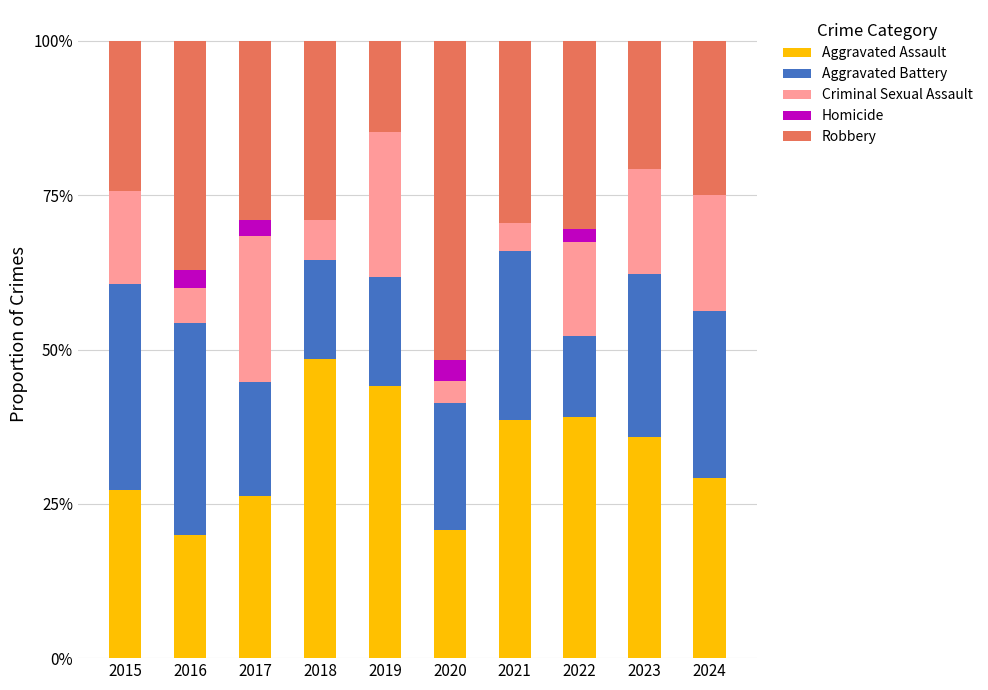

Are the bars horizontal?

No